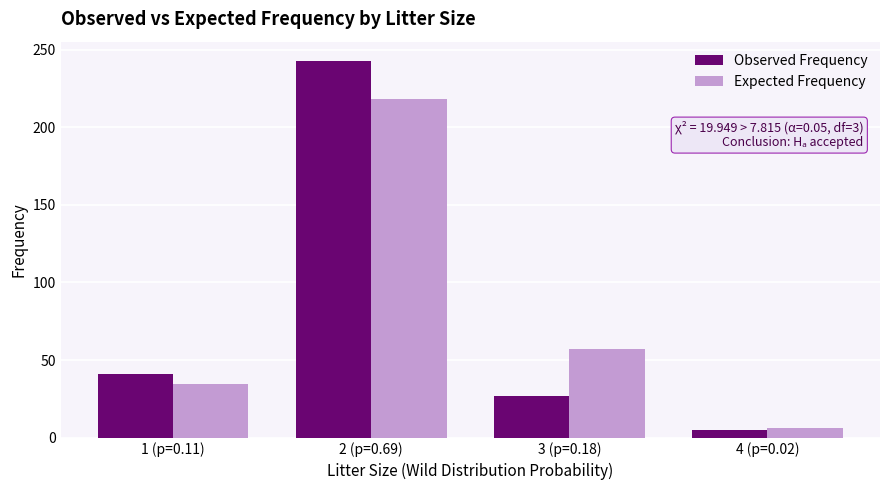

The value of Observed Frequency at 3 (p=0.18) is 27.0. True or false?

True